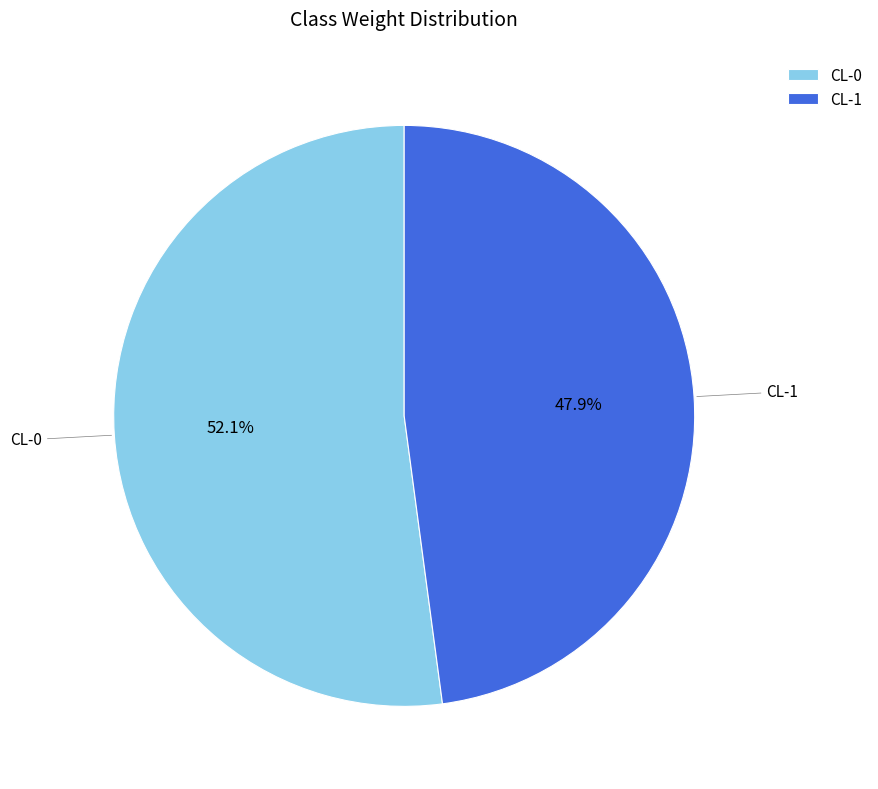

What is the majority slice?

CL-0